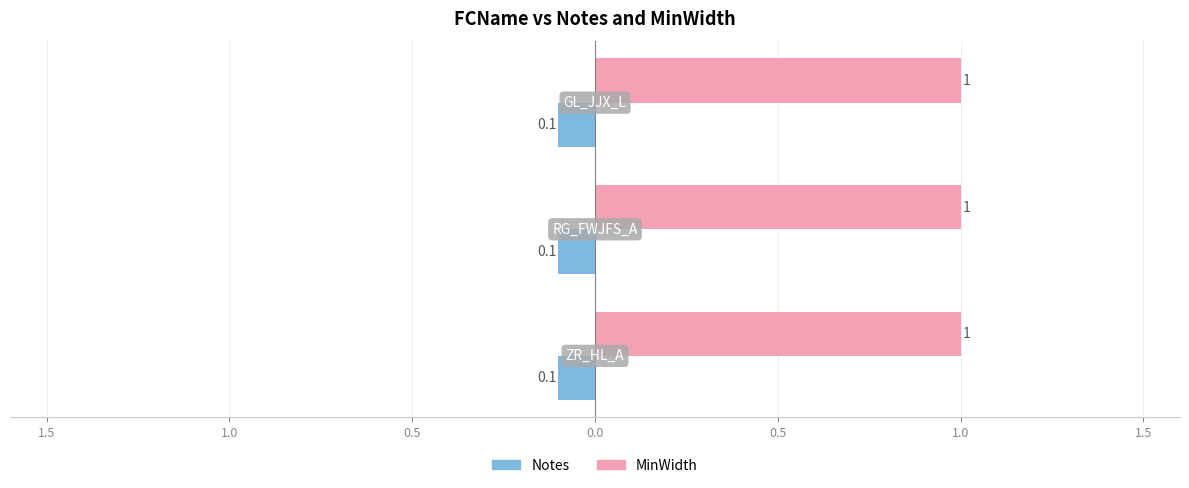

What position from the left is ZR_HL_A?

1